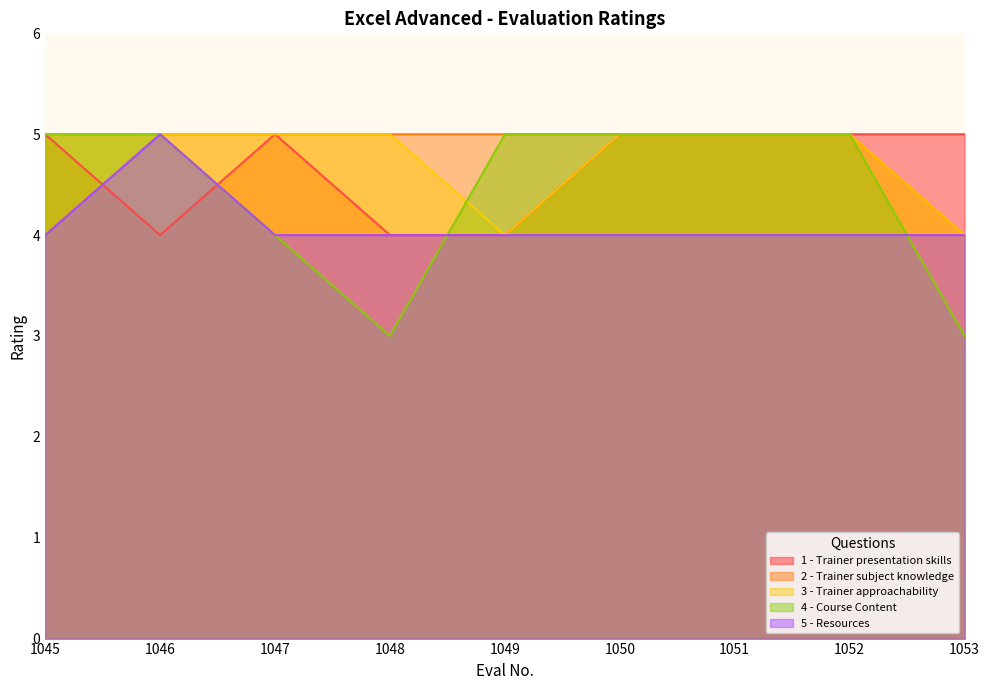

The 1 - Trainer presentation skills series shows 6 at 1048. True or false?

False